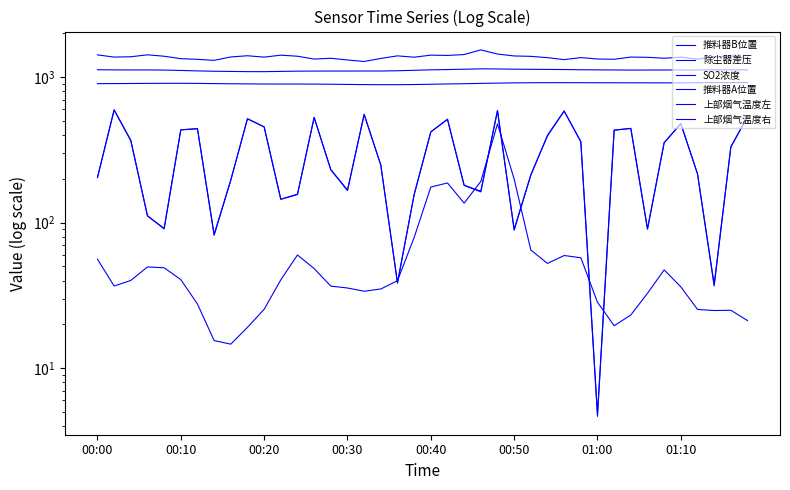

How many lines are shown in the chart?

6